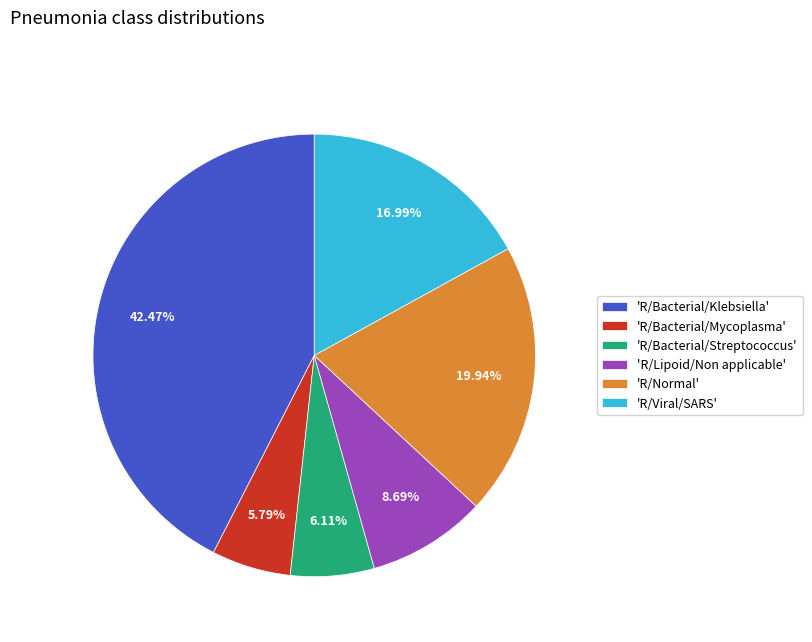

Do 'R/Lipoid/Non applicable' and 'R/Viral/SARS' together represent more than half of the pie?

No